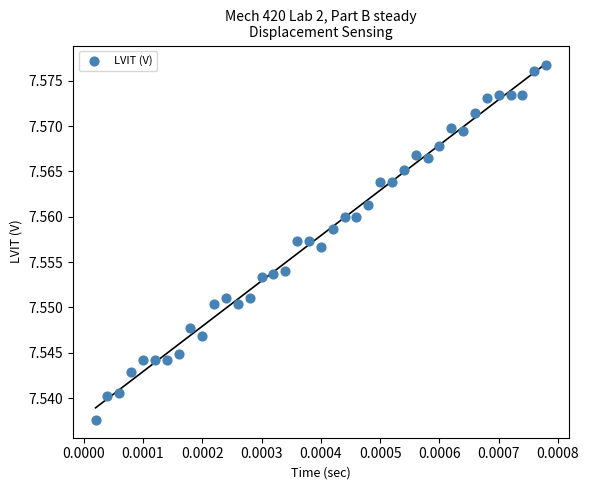

Count the number of points in this scatter plot.

39